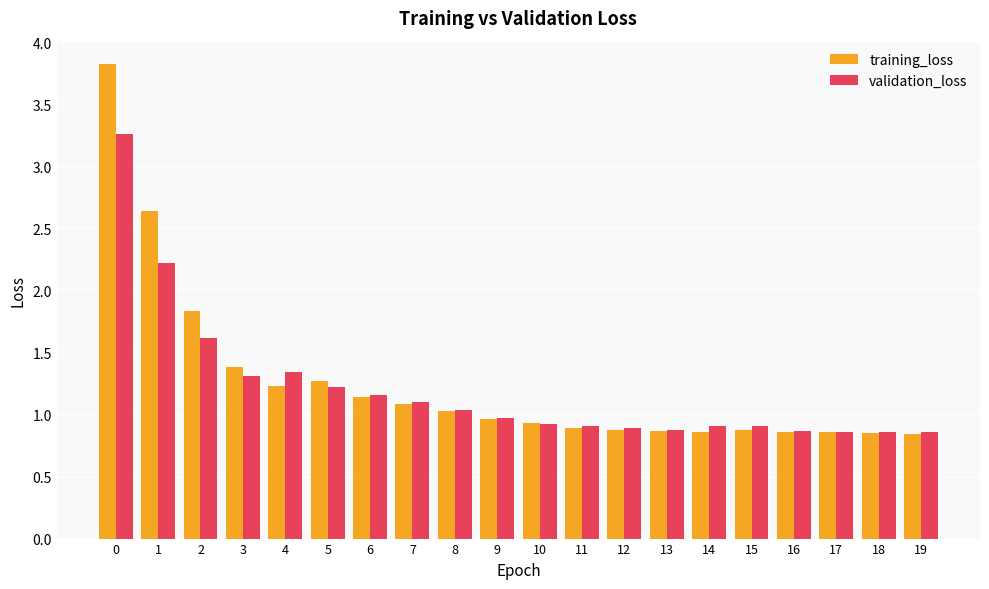

How many groups of bars are there?

20